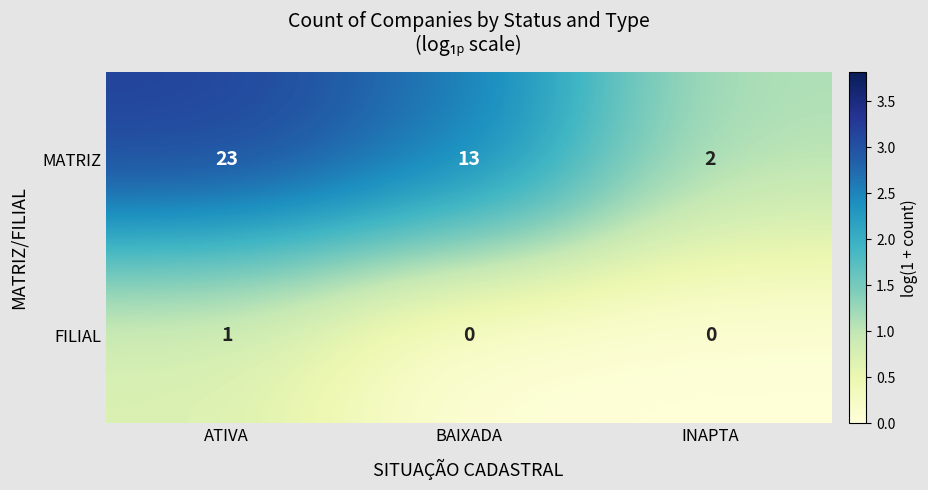

At which label does MATRIZ first exceed 13?

ATIVA